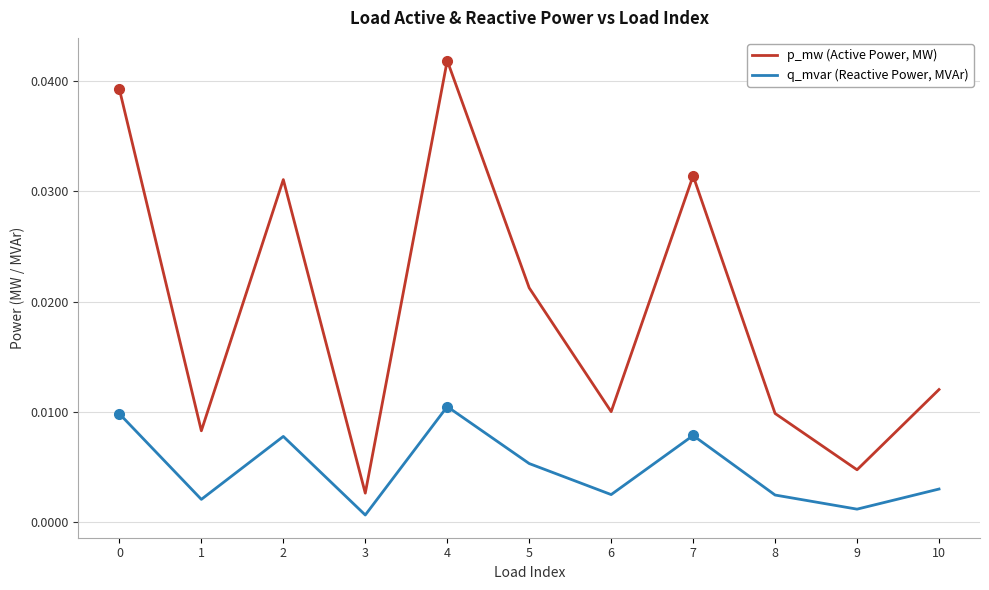

Is the value of p_mw (Active Power, MW) at 9 greater than the value of q_mvar (Reactive Power, MVAr) at 2?

No